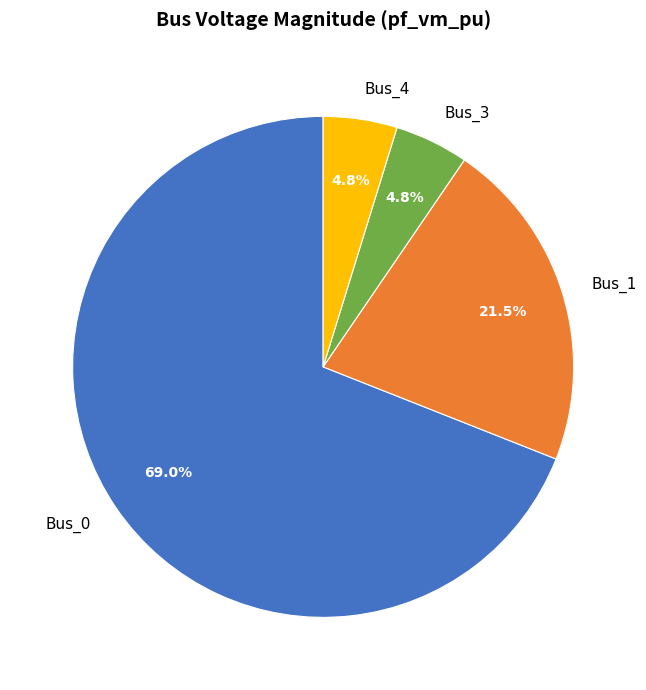

Is Bus_0 the majority of the pie?

Yes